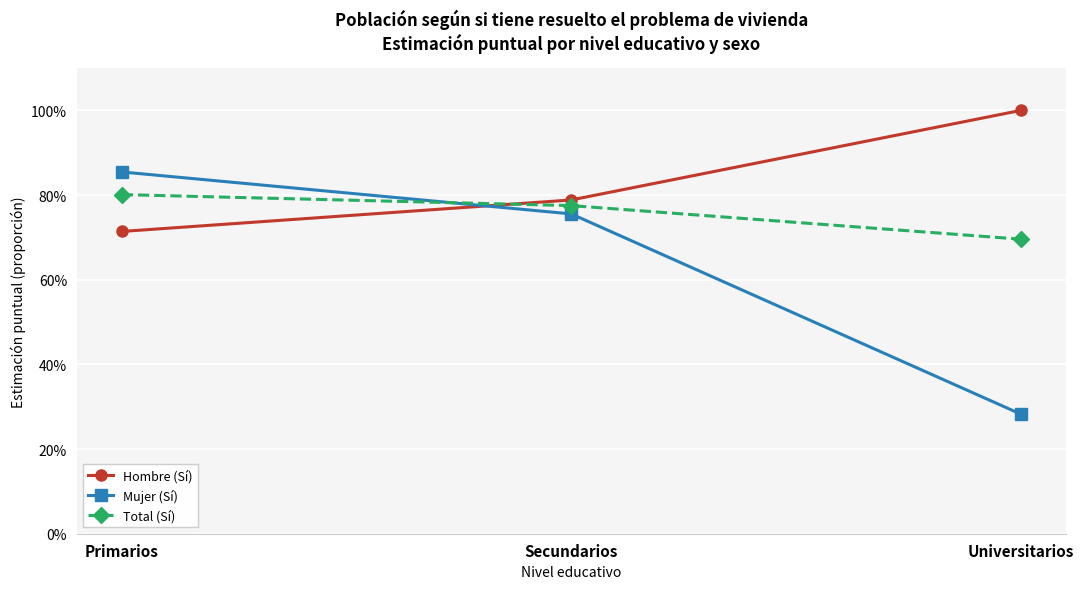

The value of Hombre (Sí) at Universitarios is 1.4. True or false?

False